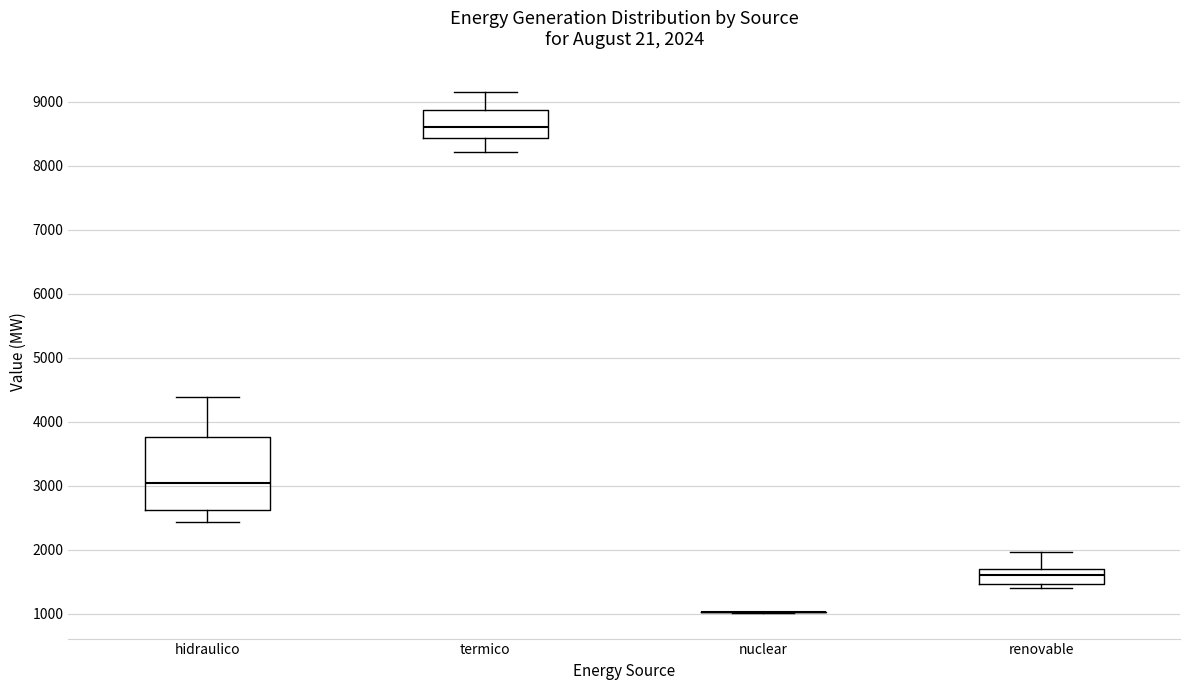

Comparing the boxes themselves (not the whiskers), which one is the tallest?

hidraulico